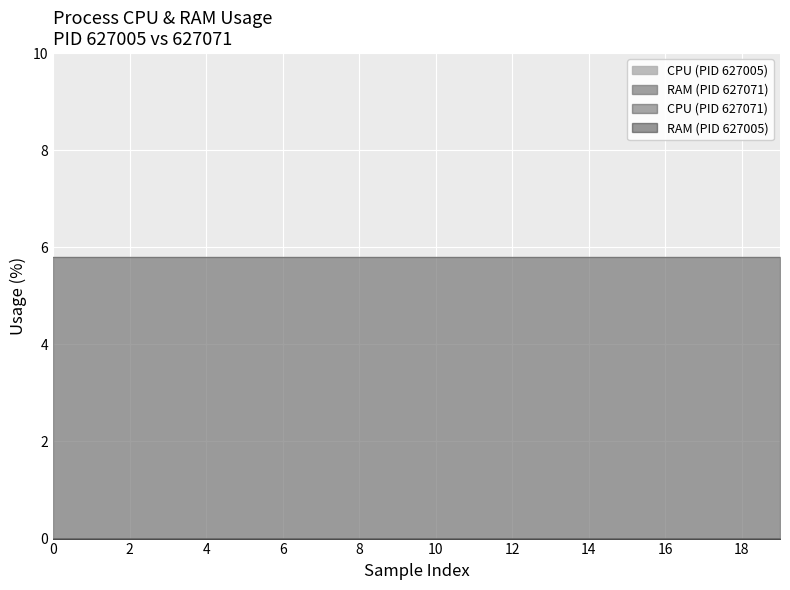

Which label corresponds to the largest value in the chart?

627071